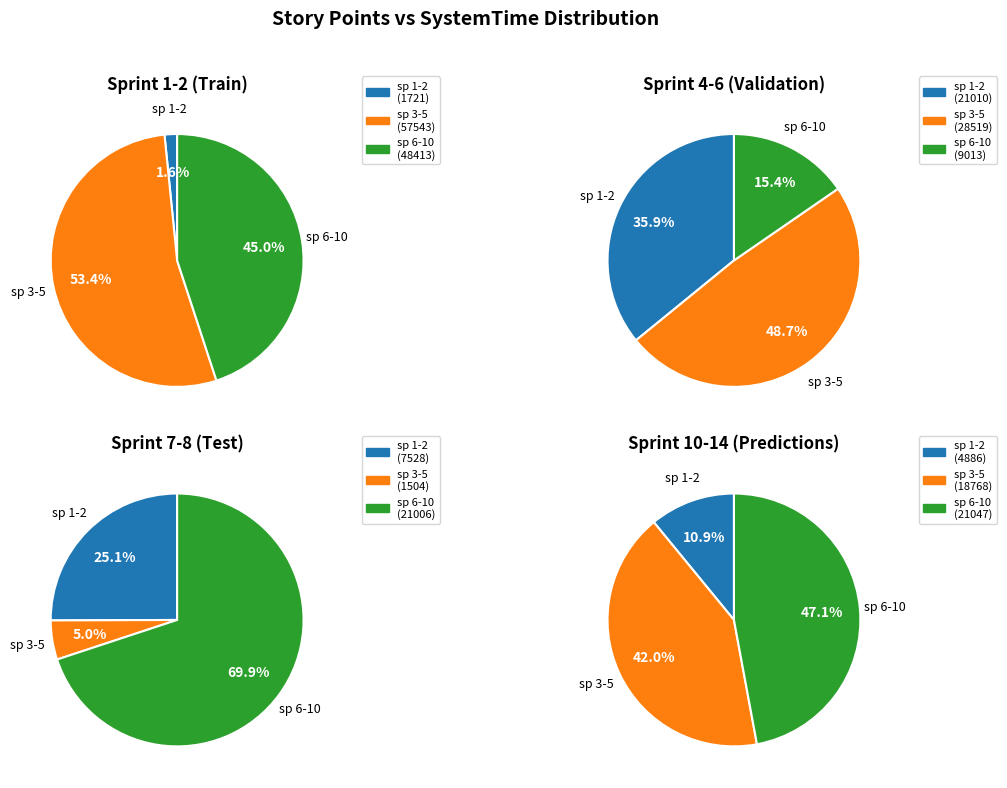

Does any single category account for the majority?

No